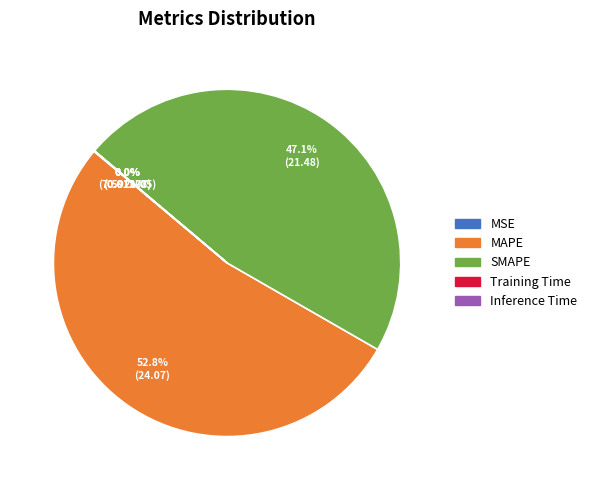

What is the ratio of the value at SMAPE to the value at MAPE?

0.9